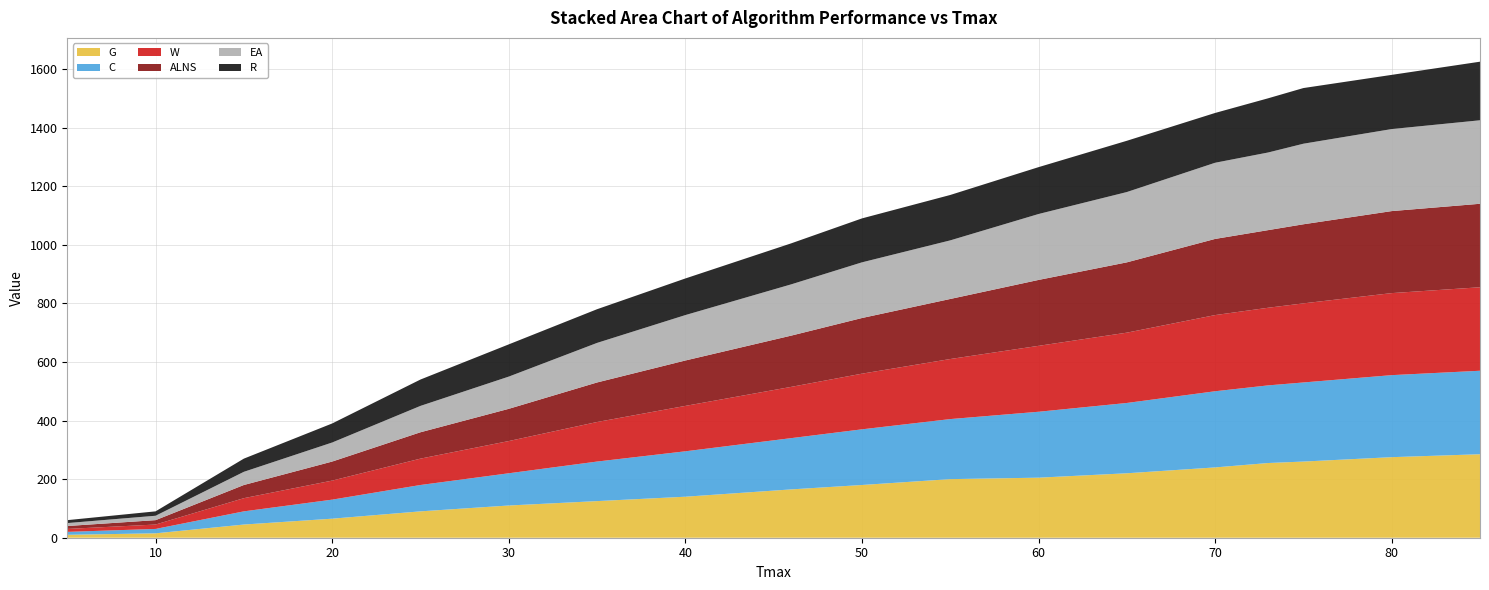

Reading right to left, what are all the values shown in this chart?

G: 85=285	80=275	75=260	73=255	70=240	65=220	60=205	55=200	50=180	46=165	40=140	35=125	30=110	25=90	20=65	15=45	10=15	5=10
C: 85=285	80=280	75=270	73=265	70=260	65=240	60=225	55=205	50=190	46=175	40=155	35=135	30=110	25=90	20=65	15=45	10=15	5=10
W: 85=285	80=280	75=270	73=265	70=260	65=240	60=225	55=205	50=190	46=175	40=155	35=135	30=110	25=90	20=65	15=45	10=15	5=10
ALNS: 85=285	80=280	75=270	73=265	70=260	65=240	60=225	55=205	50=190	46=175	40=155	35=135	30=110	25=90	20=65	15=45	10=15	5=10
EA: 85=285	80=280	75=275	73=265	70=260	65=240	60=225	55=200	50=190	46=175	40=155	35=135	30=110	25=90	20=65	15=45	10=15	5=10
R: 85=200	80=185	75=190	73=185	70=170	65=175	60=160	55=155	50=150	46=140	40=125	35=115	30=110	25=90	20=65	15=45	10=15	5=10